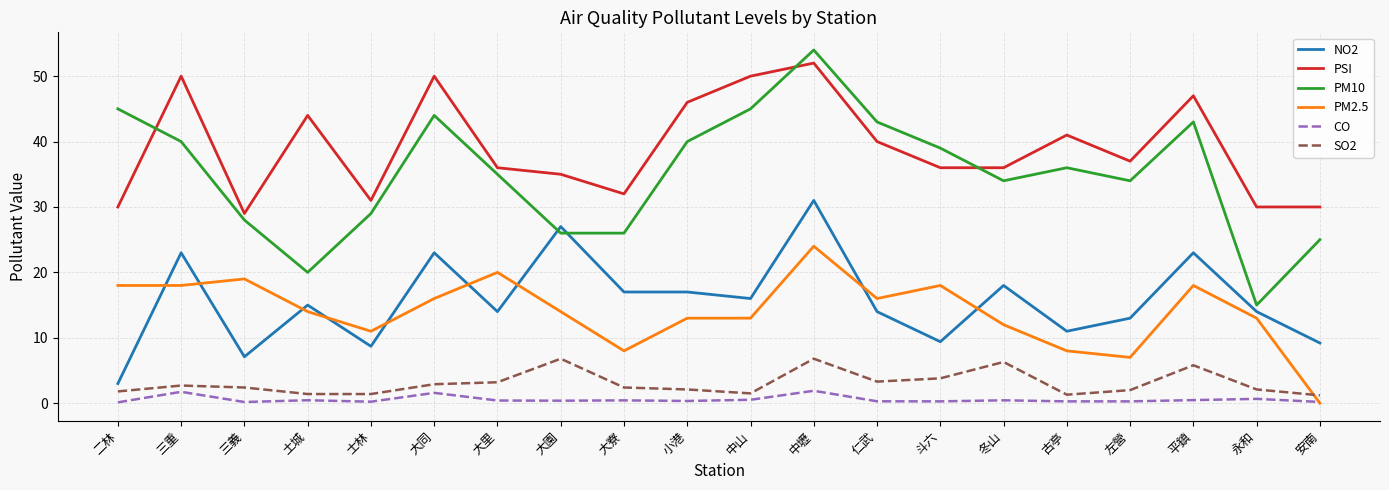

At 大里, list the series in order from smallest to largest.

CO, SO2, NO2, PM2.5, PM10, PSI